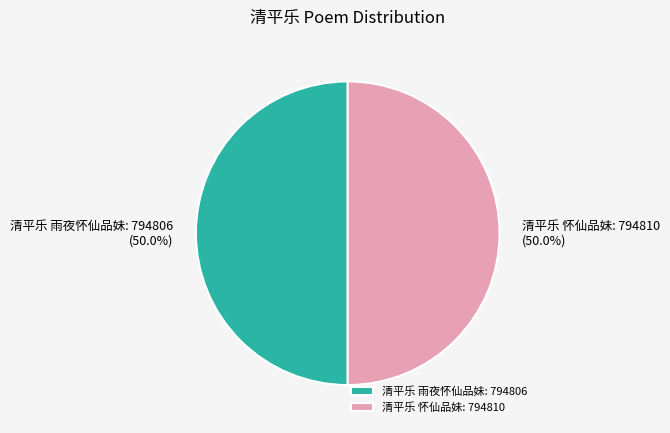

True or false: 清平乐 雨夜怀仙品妹 accounts for 50% of the total.

True